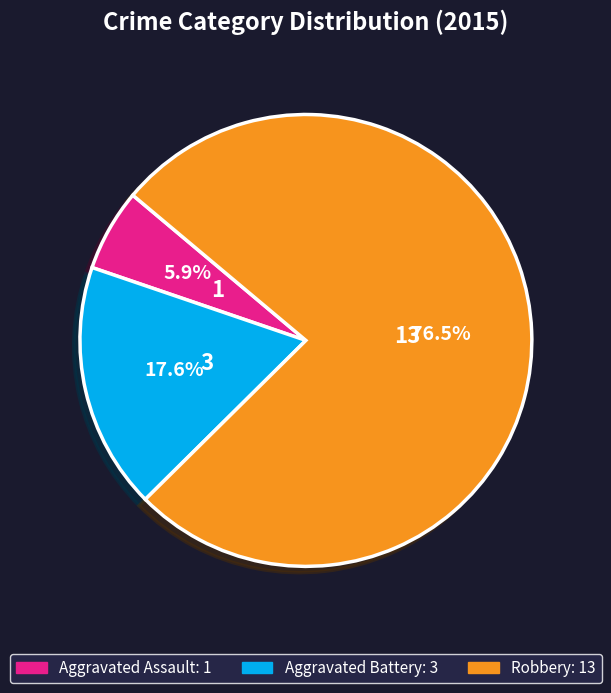

Approximately how many times larger is the value at Aggravated Battery compared to Aggravated Assault?

3.0